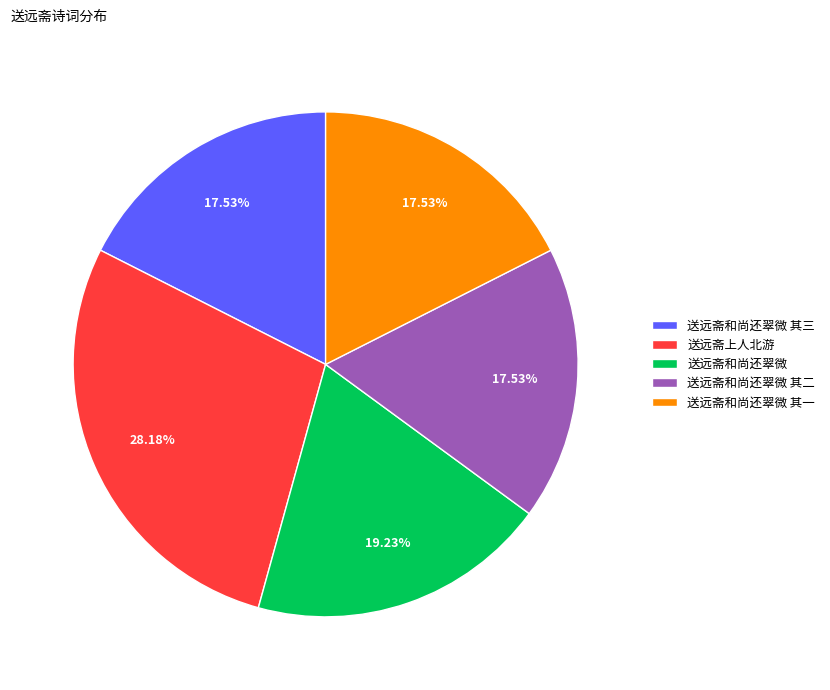

Does 送远斋和尚还翠微 其二 account for over 50% of the chart?

No